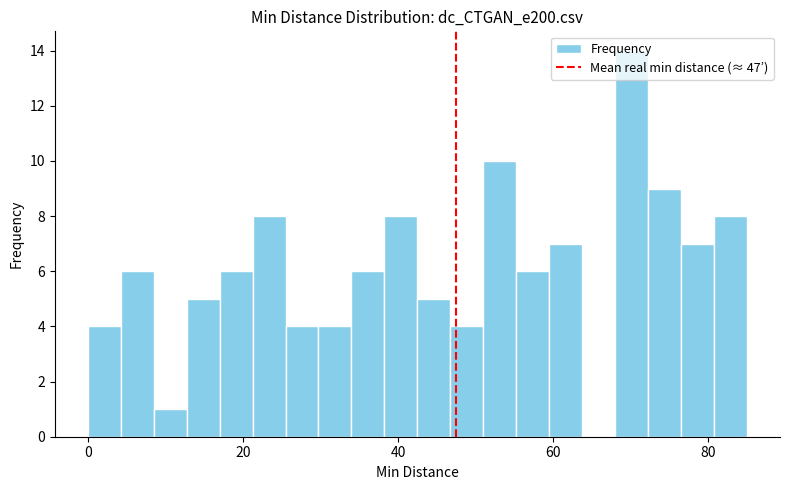

Read against the x-axis, roughly where is the centre of the tallest bar?

70